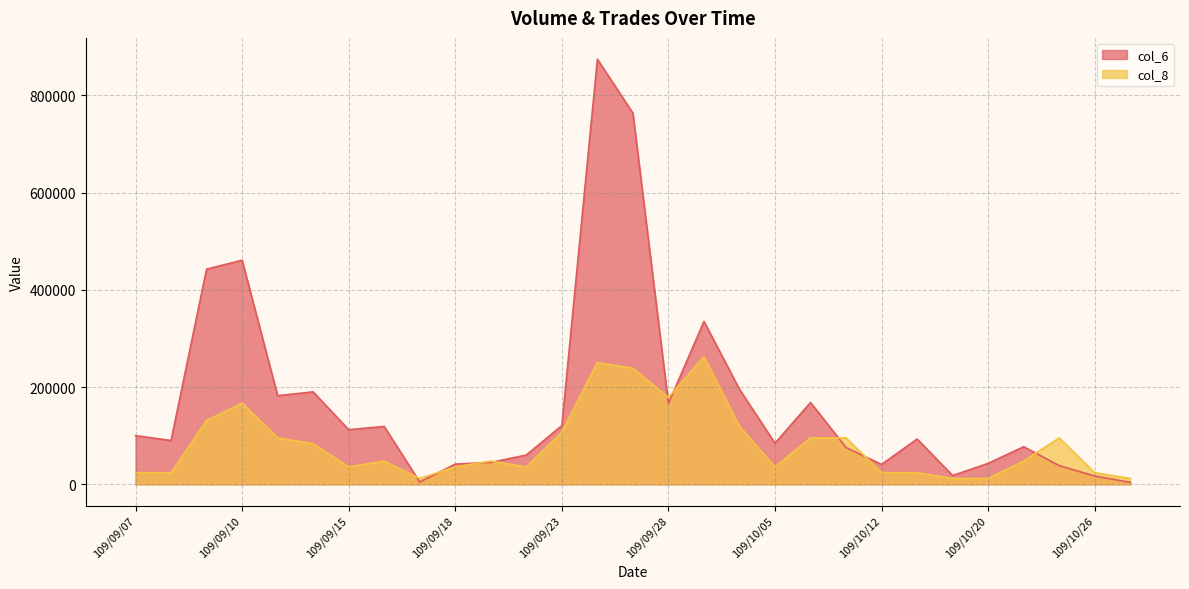

Reading left to right, extract all data points from this chart.

col_6: 100100.0	90000.0	442600.0	460980.0	182310.0	190110.0	112300.0	119000.0	4600.0	41550.0	45000.0	60100.0	120750.0	874640.0	763580.0	166090.0	335010.0	195520.0	84460.0	168260.0	75580.0	40800.0	93160.0	18000.0	43000.0	77250.0	38400.0	16920.0	4000.0
col_8: 23853.8	23853.8	131196.0	166976.7	95415.3	83488.4	35780.7	47707.6	11926.9	35780.7	47707.6	35780.7	107342.2	250465.1	238538.2	178903.6	262392.0	119269.1	35780.7	95415.3	95415.3	23853.8	23853.8	11926.9	11926.9	47707.6	95415.3	23853.8	11926.9